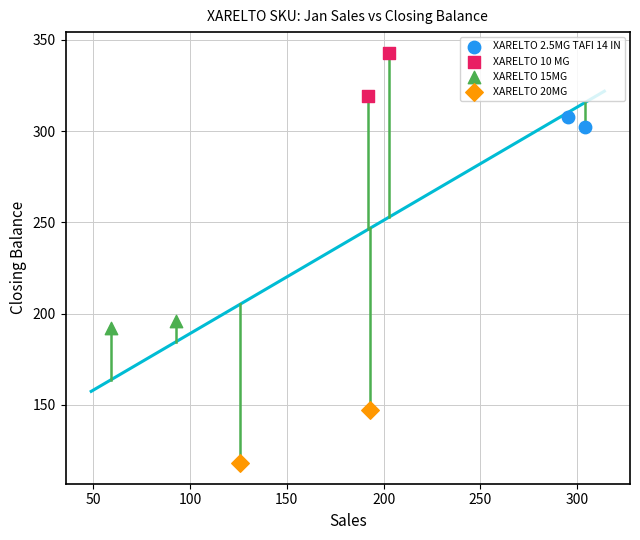

Which series contains the lowest Y value?

XARELTO 20MG